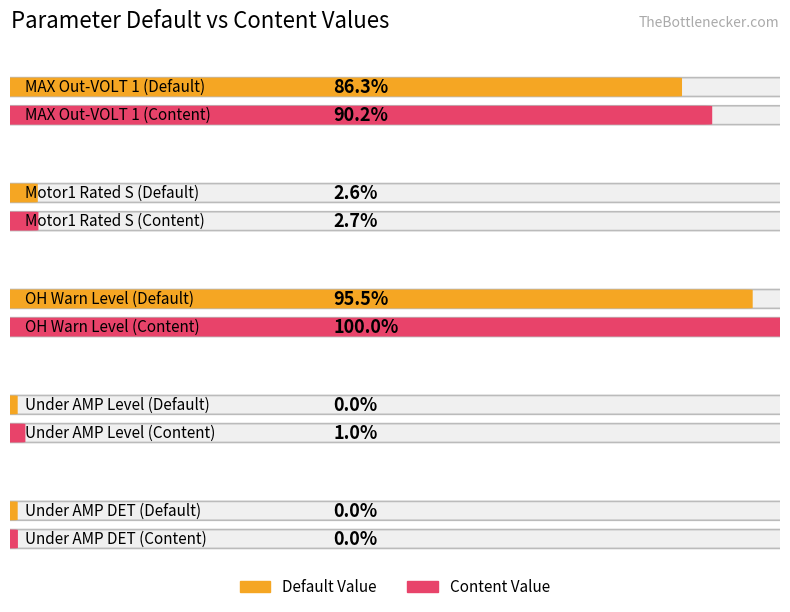

How many bars are there in each group?

2